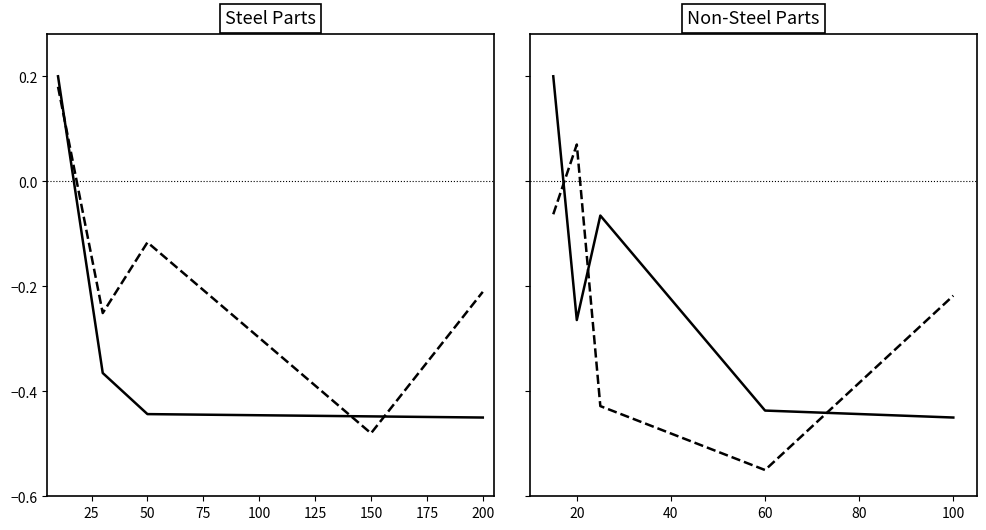

Is this an area chart (filled region under the line)?

No